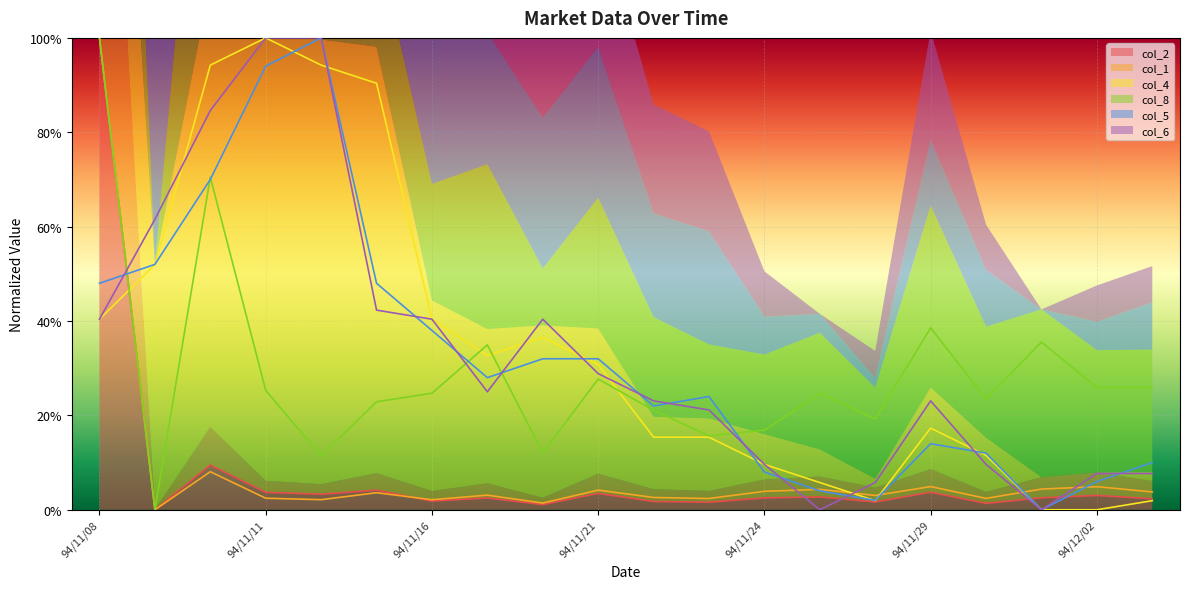

How many lines are shown in the chart?

6